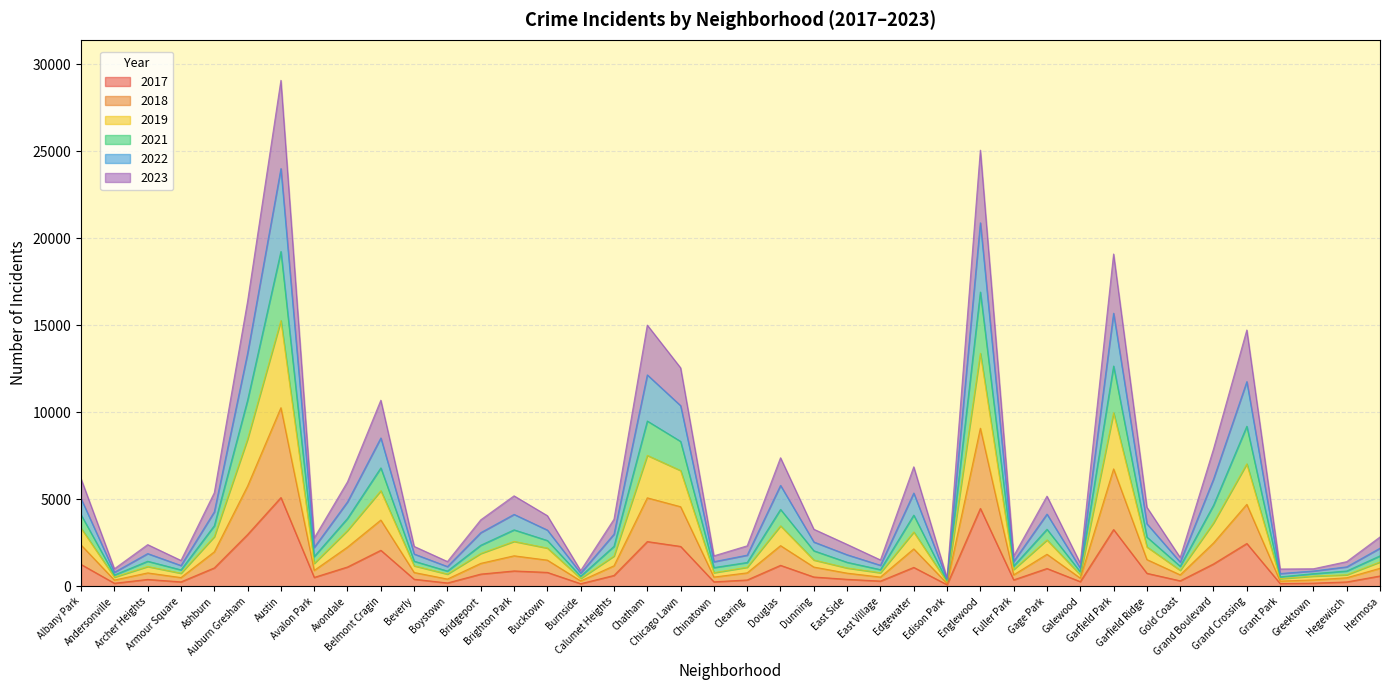

At which category does 2023 reach its first local peak?

Archer Heights